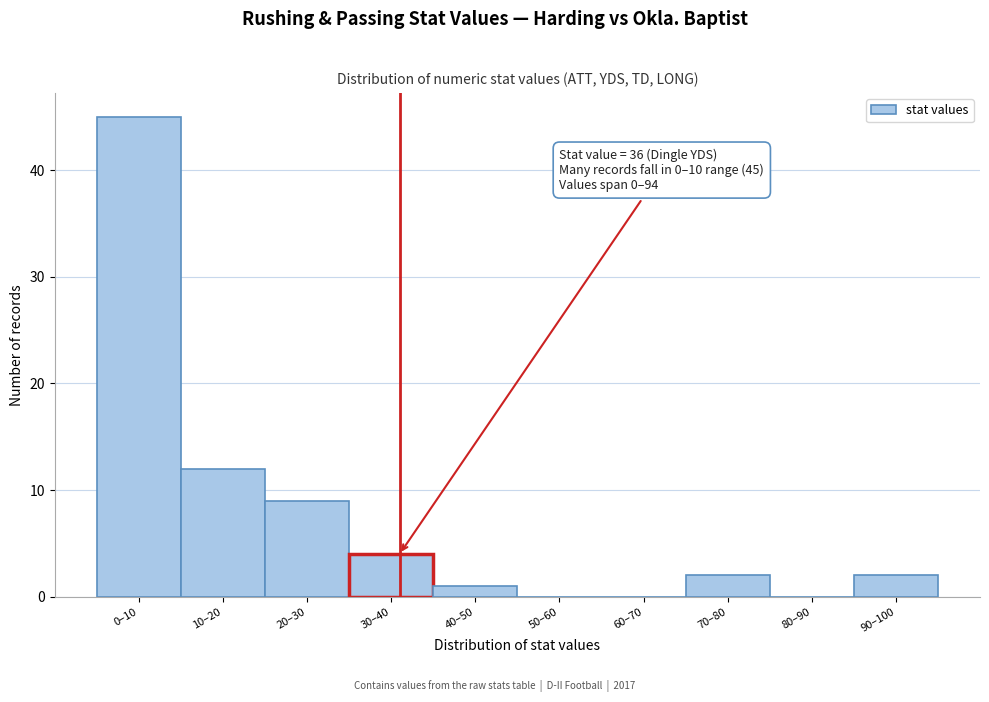

Reading left to right, transcribe all the data shown in this chart.

0–10=45	10–20=12	20–30=9	30–40=4	40–50=1	50–60=0	60–70=0	70–80=2	80–90=0	90–100=2